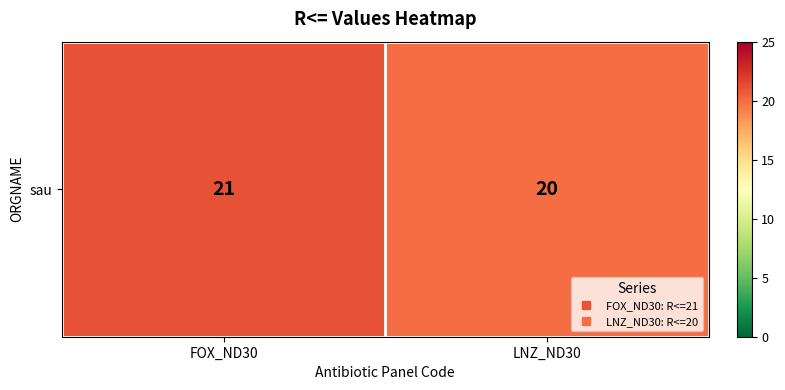

Where is the data nearest to the value 20?

LNZ_ND30